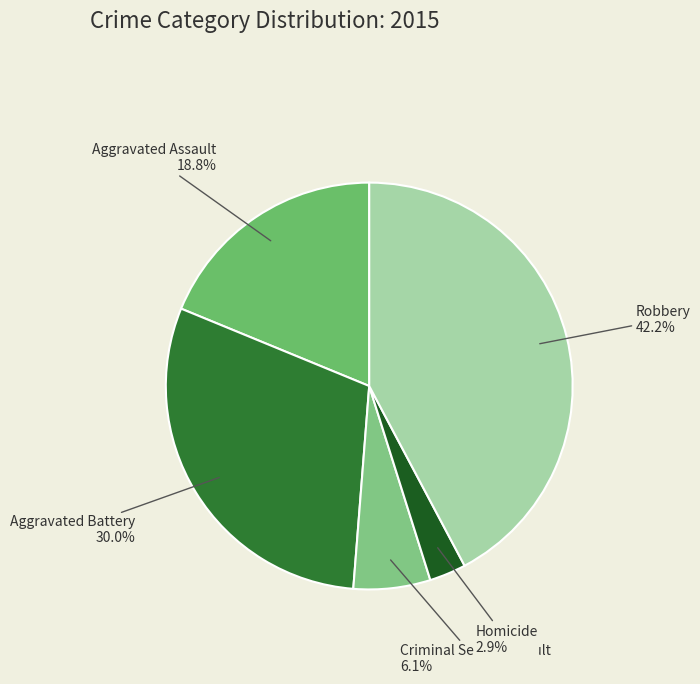

How many slices are in this pie chart?

5